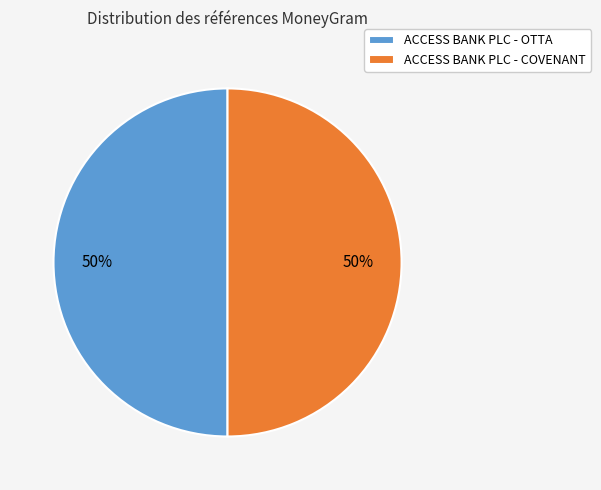

What is the ratio of the value at ACCESS BANK PLC - COVENANT to the value at ACCESS BANK PLC - OTTA?

1.0